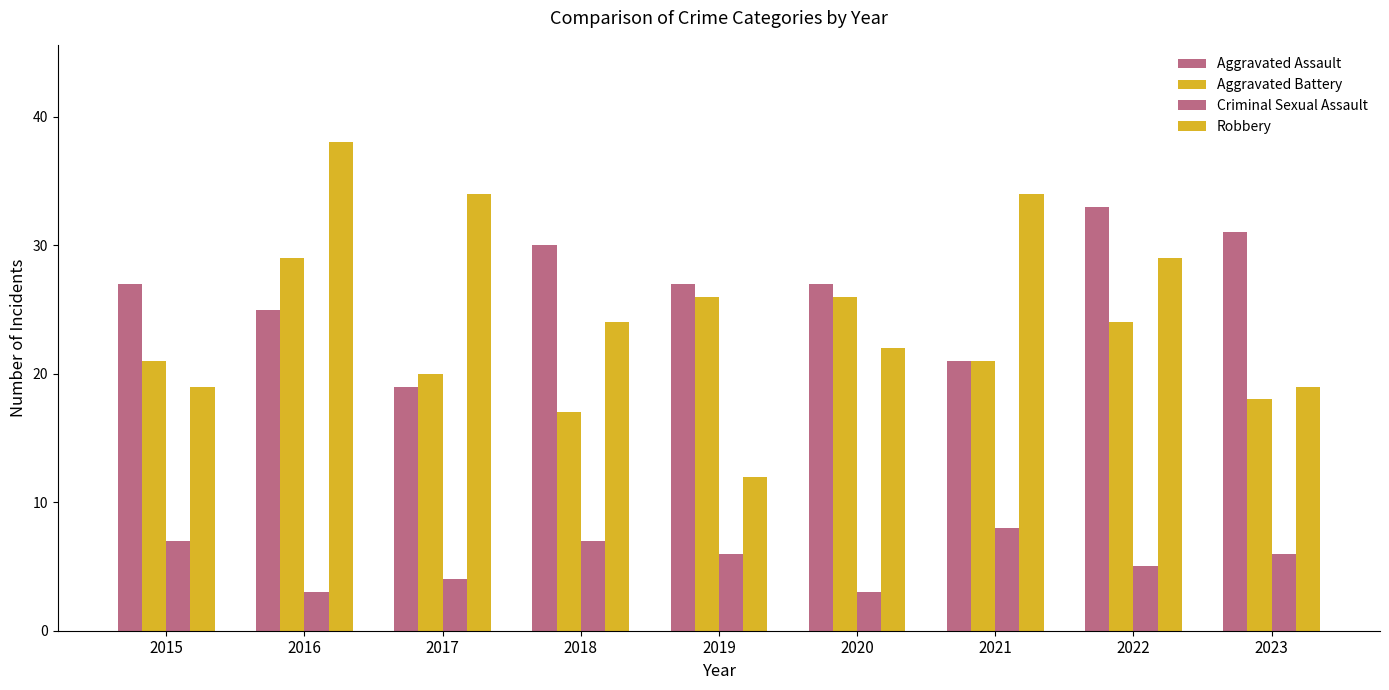

At which category is the sum across all series the highest?

2016